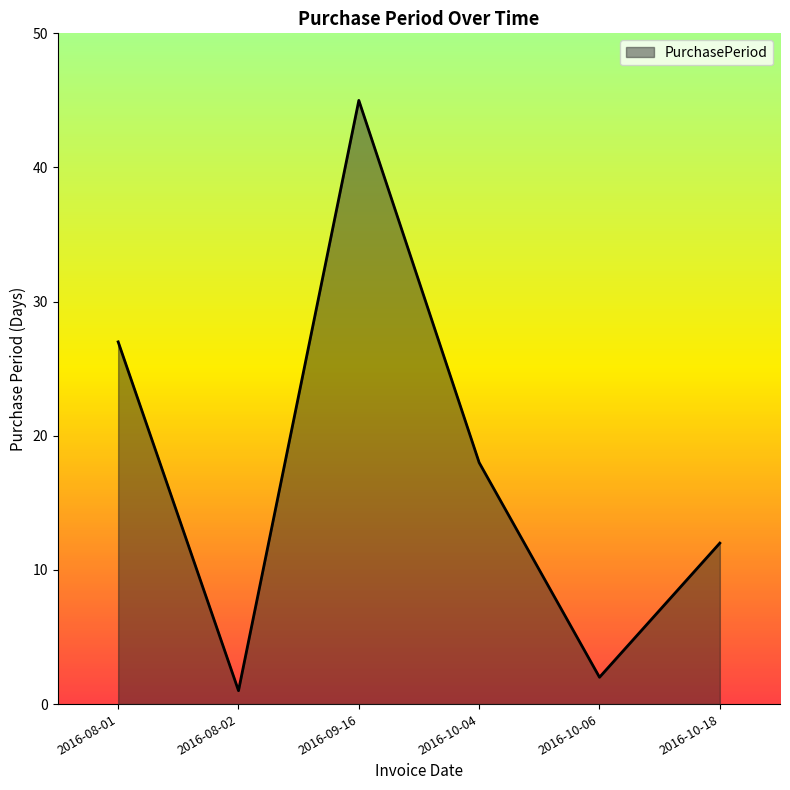

Reading right to left, transcribe all the data shown in this chart.

12	2	18	45	1	27